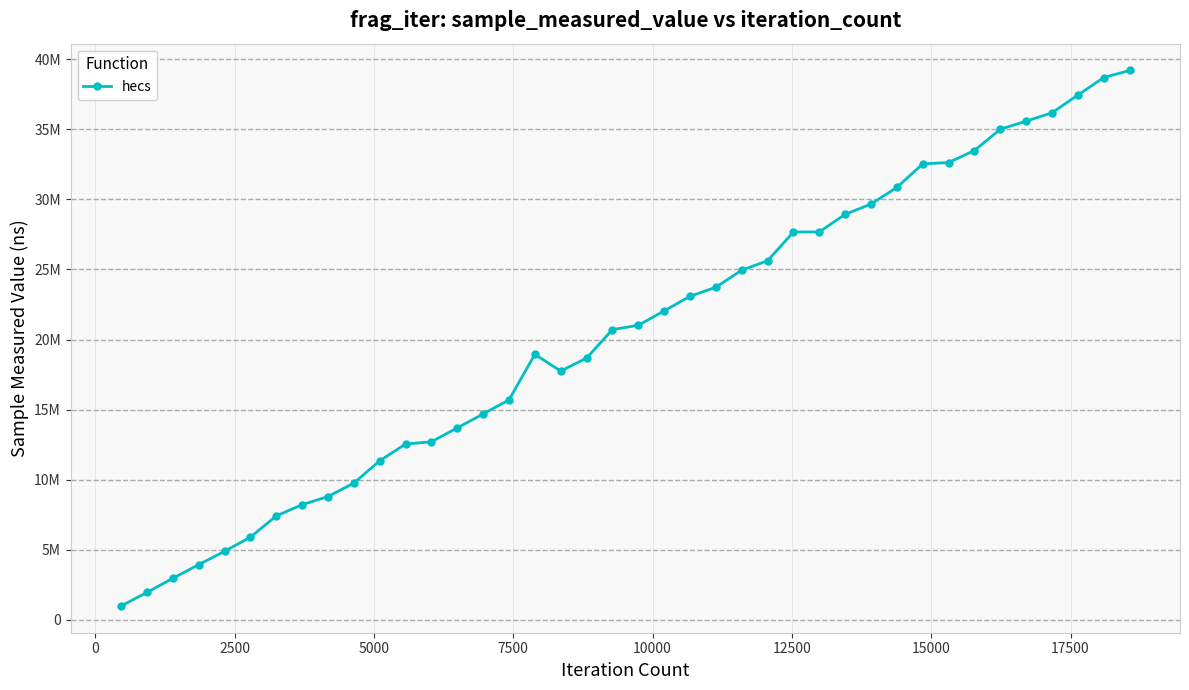

Does the chart have visible grid lines?

Yes